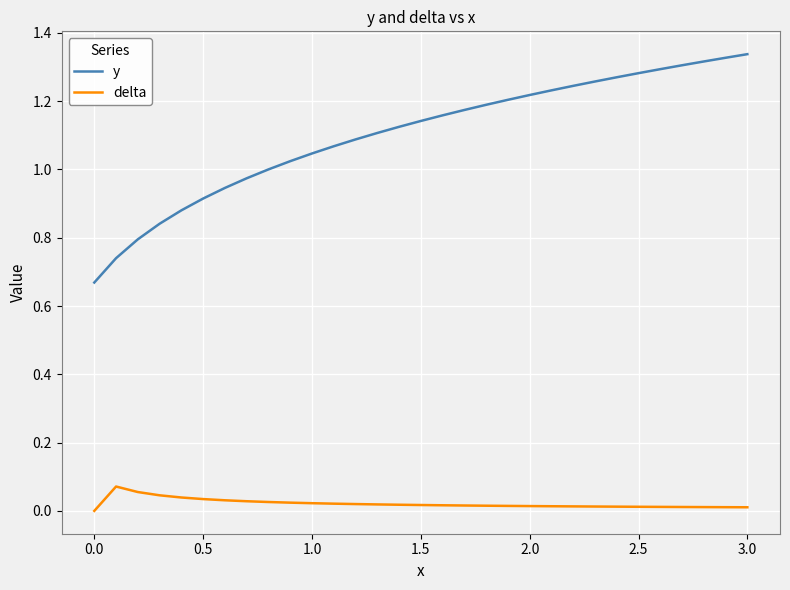

True or false: delta and y cross at least once.

False